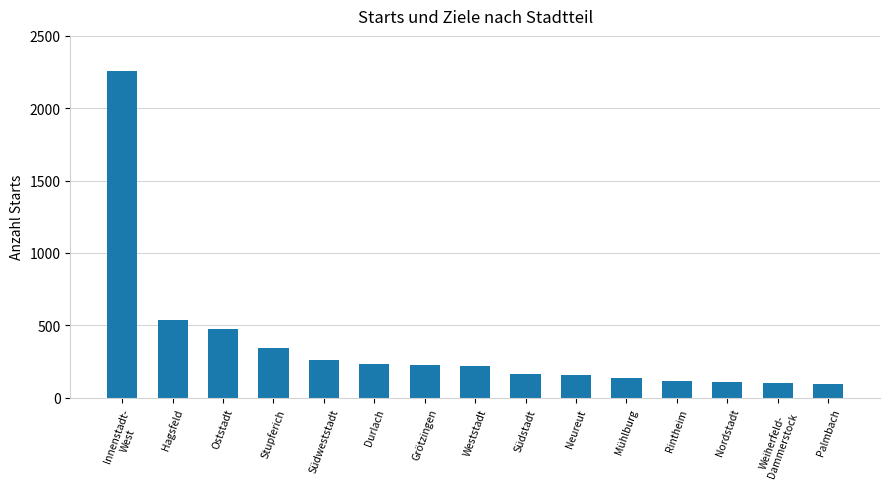

What is the label of the 8th bar from the left?

Weststadt